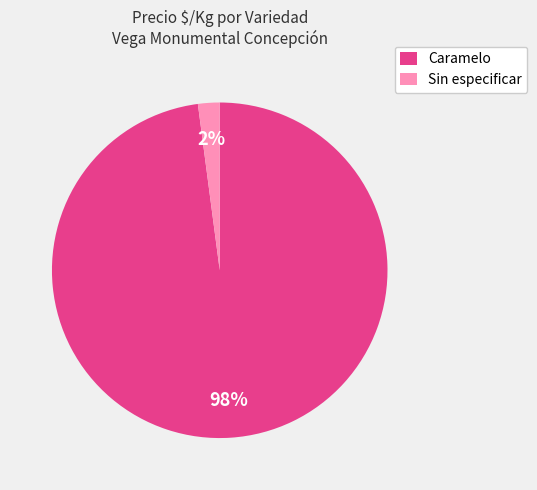

Combined, do Caramelo and Sin especificar account for over 50%?

Yes